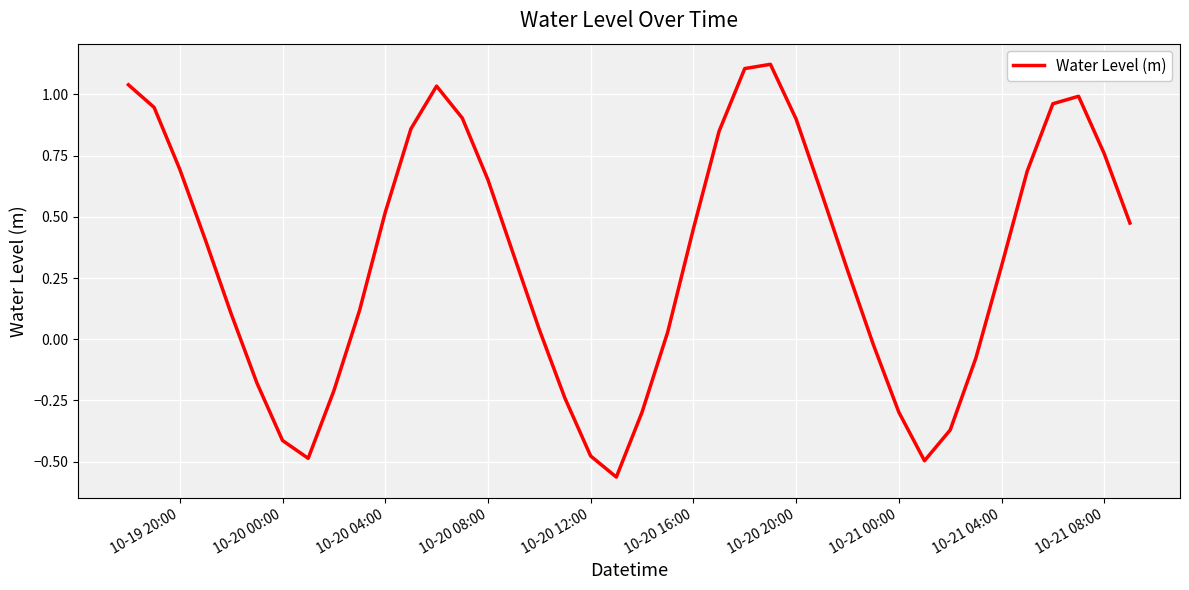

What is the difference between the maximum and minimum values?

1.7